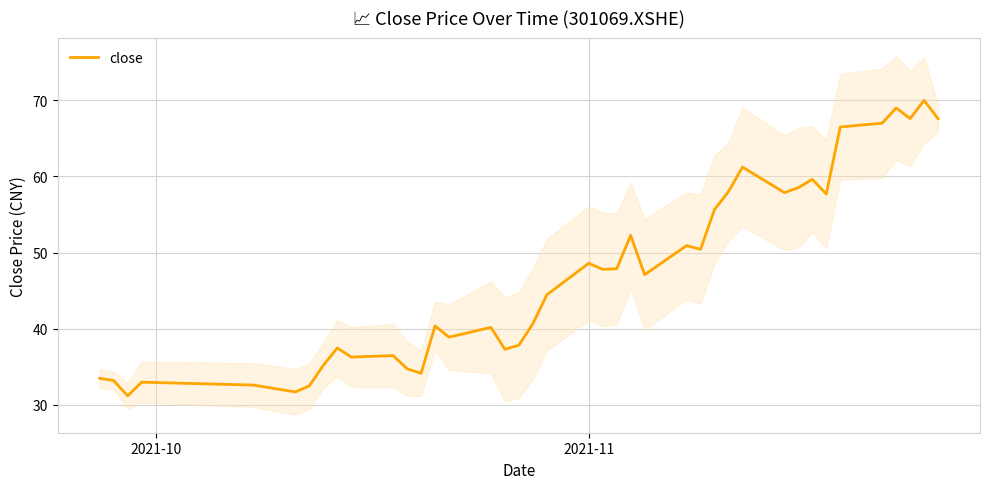

Where does the data first go above 47?

2021-11